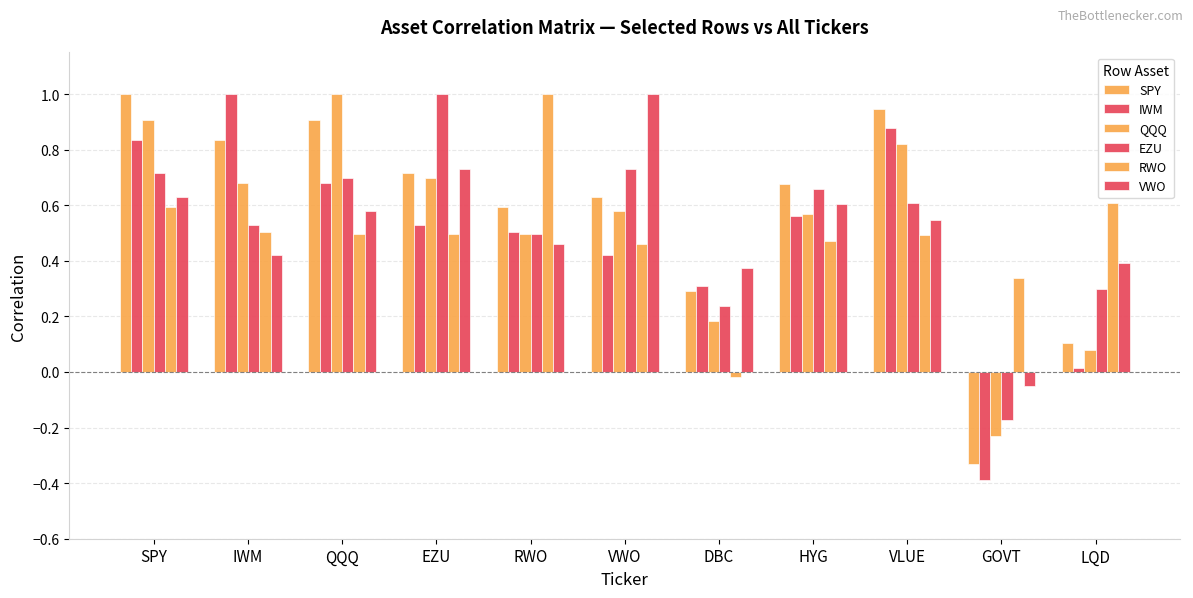

Does the chart contain stacked bars?

No